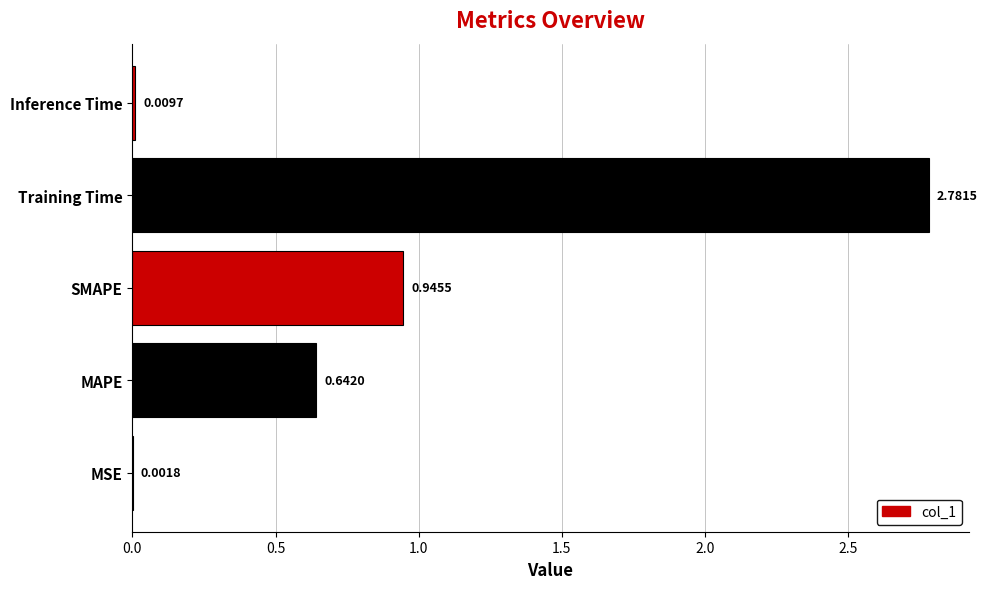

Where is the data nearest to the value 1?

SMAPE